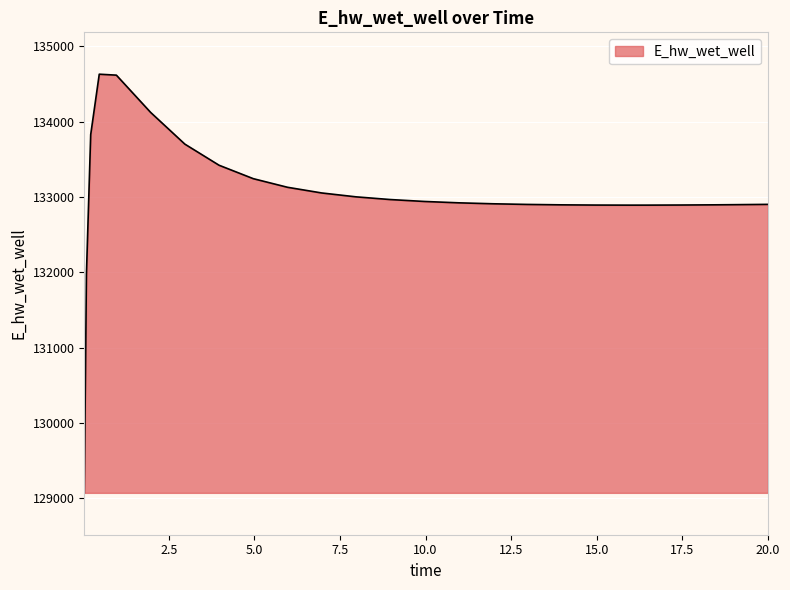

What is the minimum value shown in the chart?

129070.4